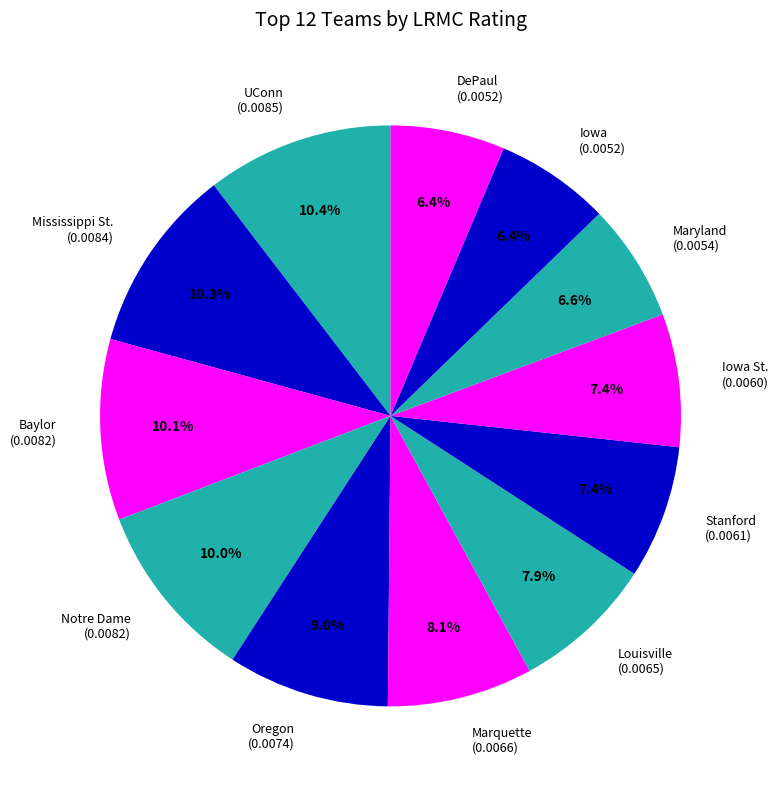

Count the number of slices in the pie.

12